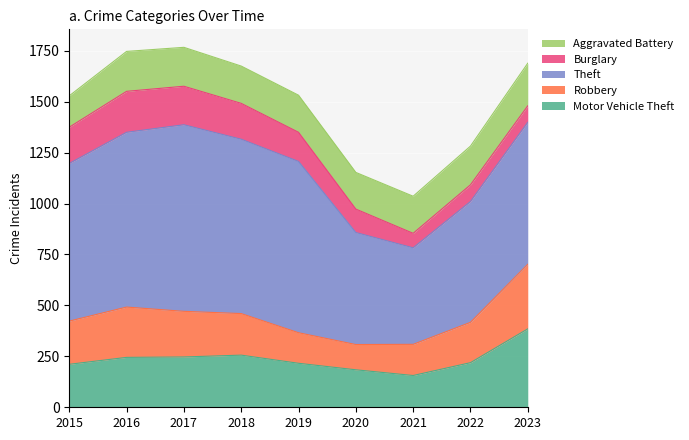

True or false: Aggravated Battery has a value of 154 at 2015.

True